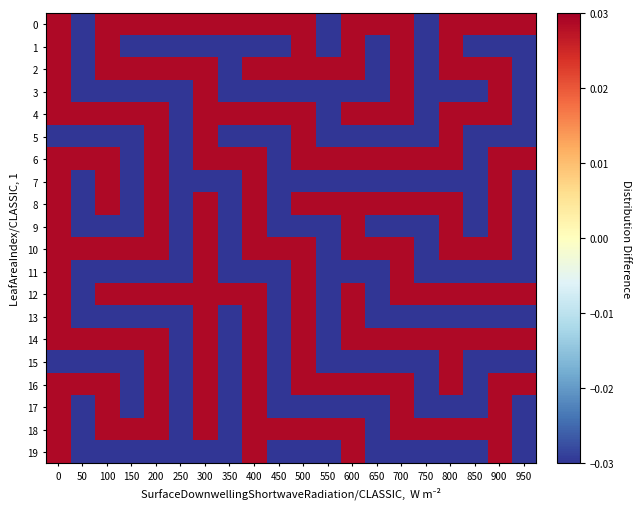

How many data points does each series have?

20